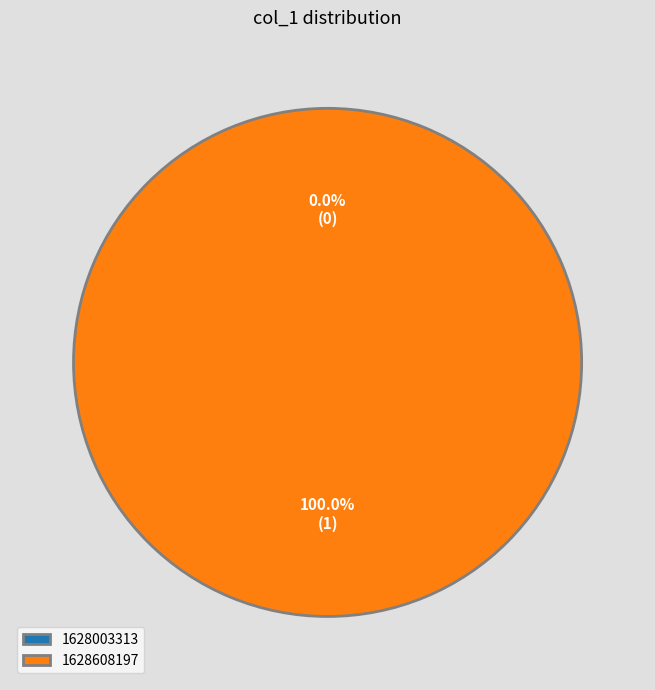

Count the number of slices in the pie.

2